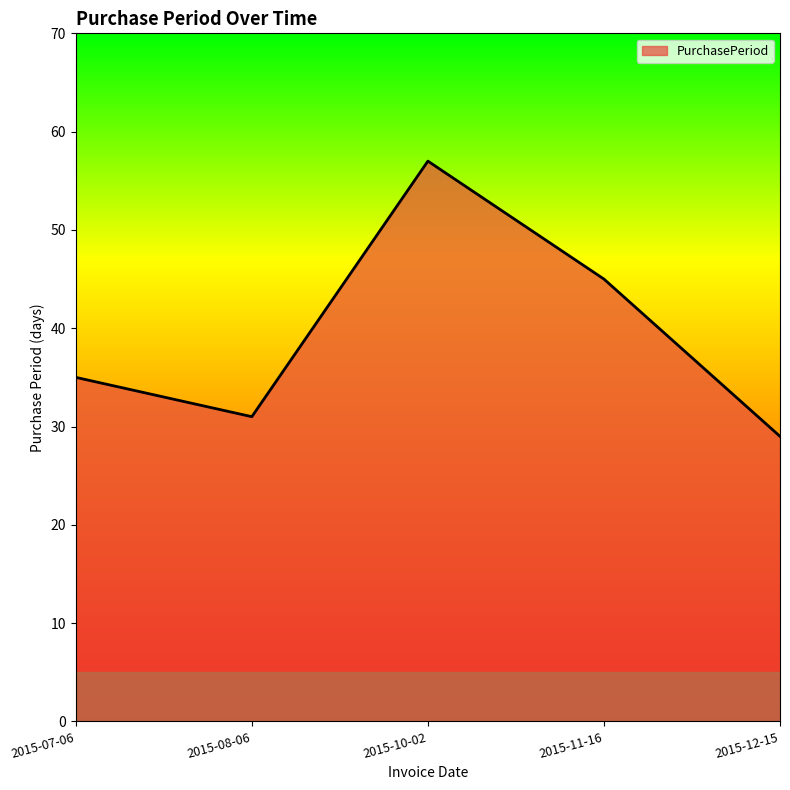

At which category does the data reach its first local valley?

2015-08-06